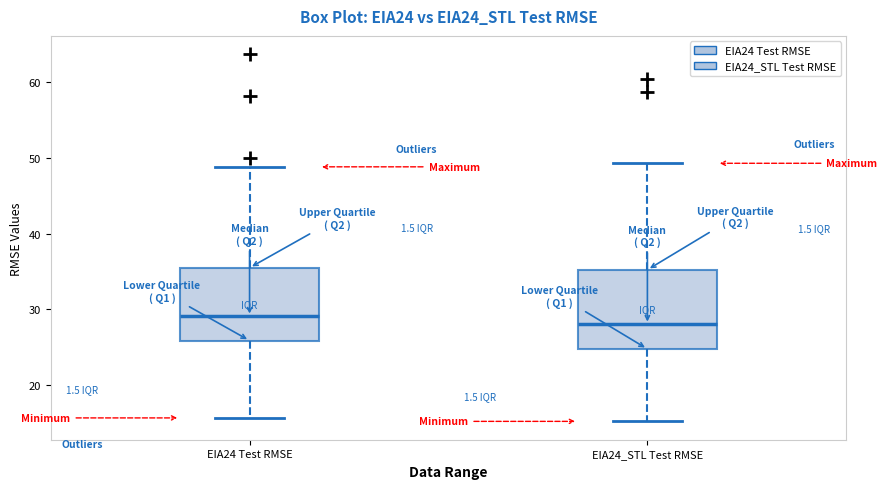

Which box has the highest median line?

EIA24 Test RMSE